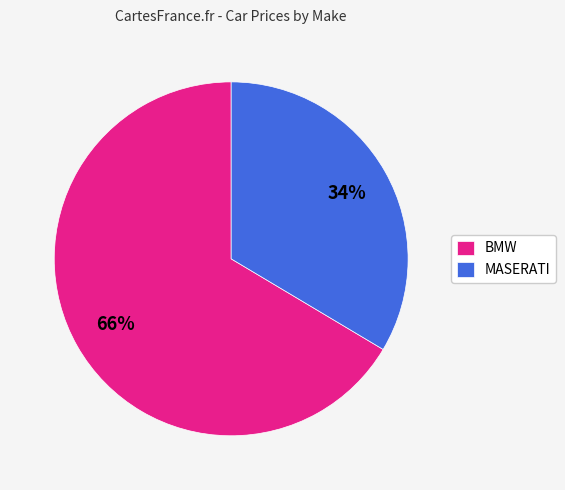

Is there any slice that represents more than half of the pie?

Yes